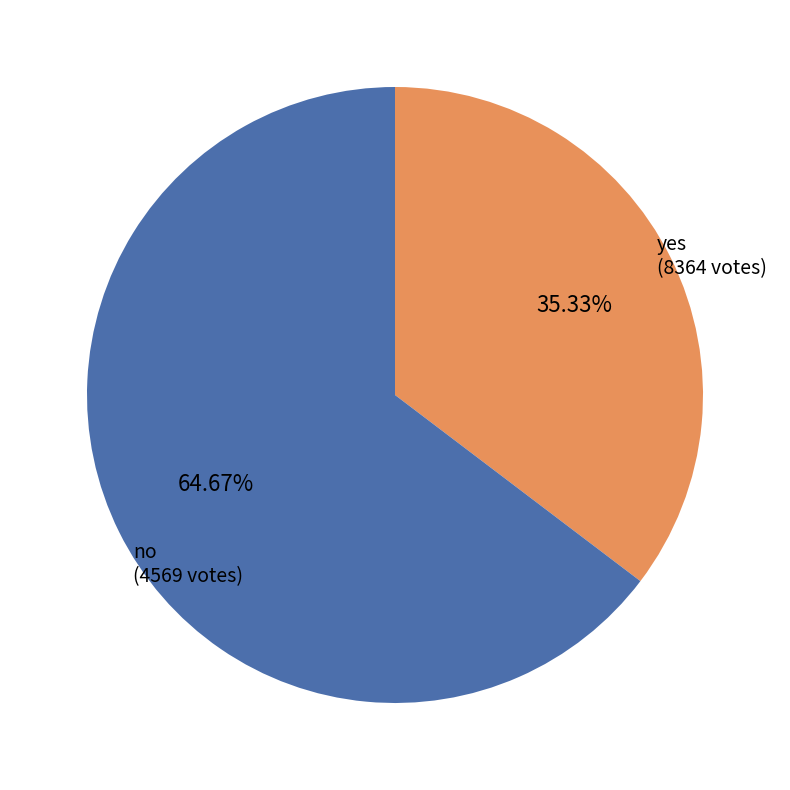

Is there any slice that represents more than half of the pie?

Yes